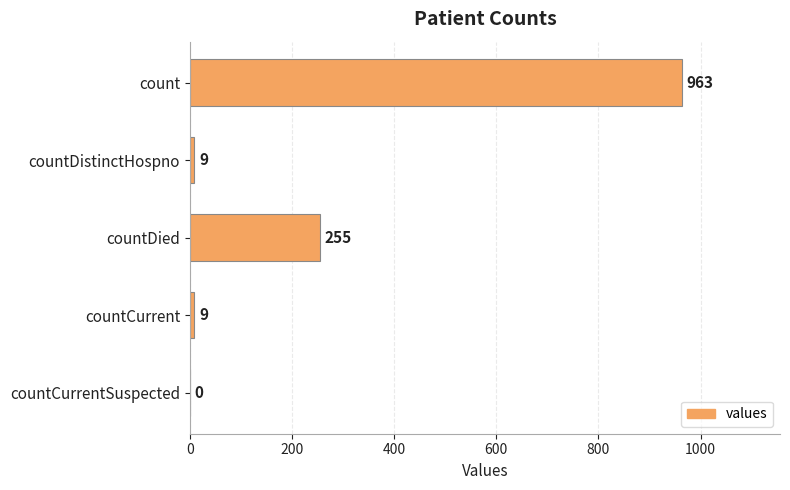

What is the maximum value shown in the chart?

963